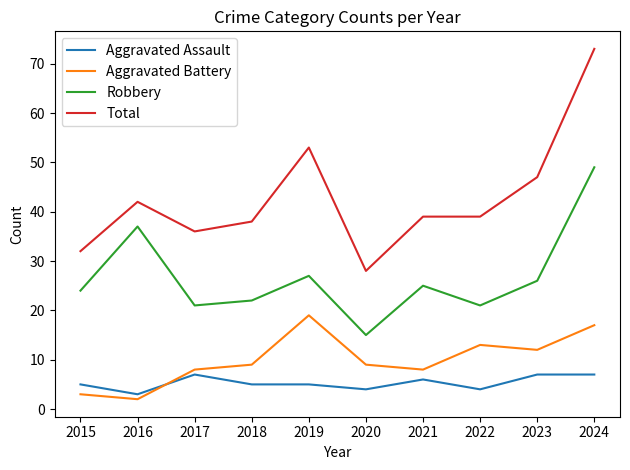

Which series has the widest spread of values?

Total